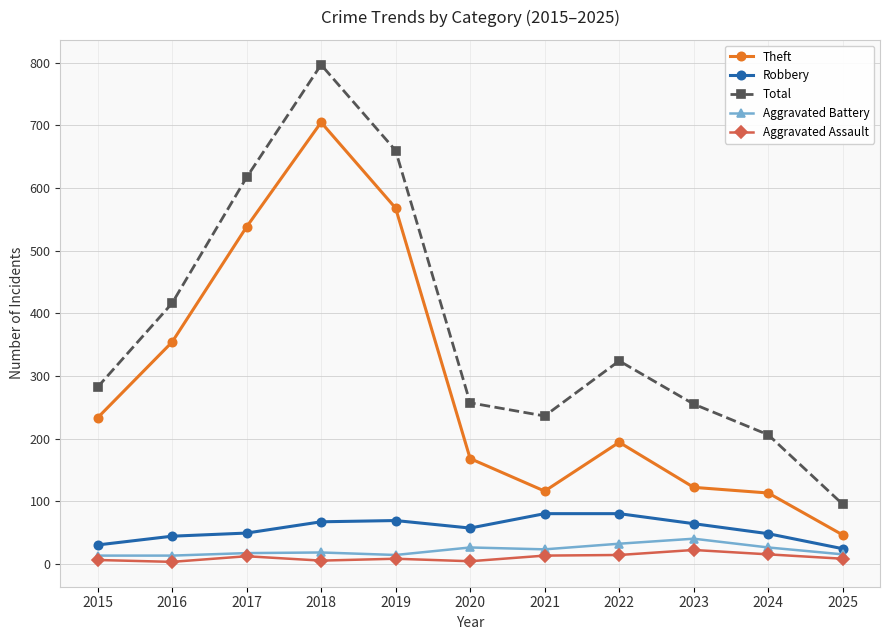

What is the minimum value for Aggravated Battery?

13